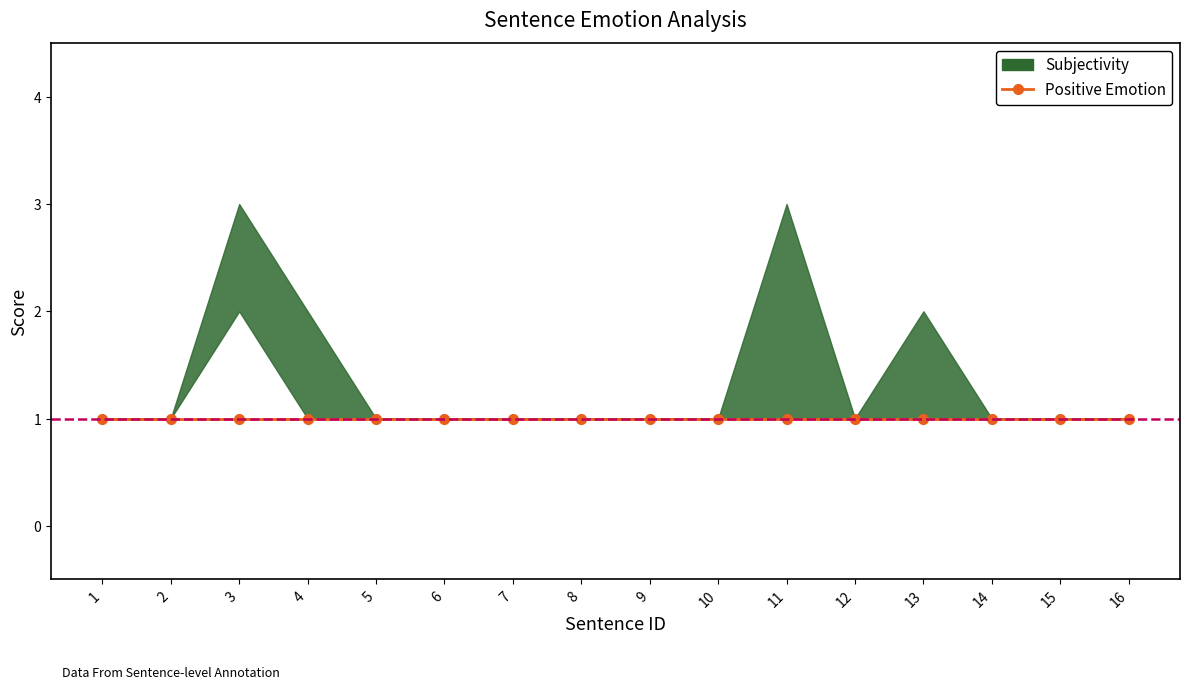

The value of Subjectivity at 15 is 1. True or false?

True